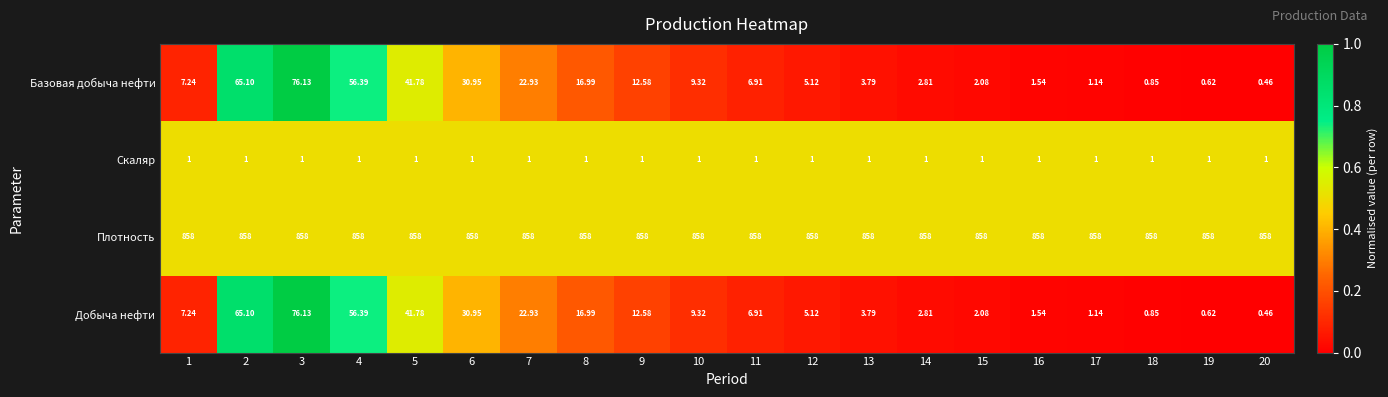

Which series has the largest total across all categories?

Плотность